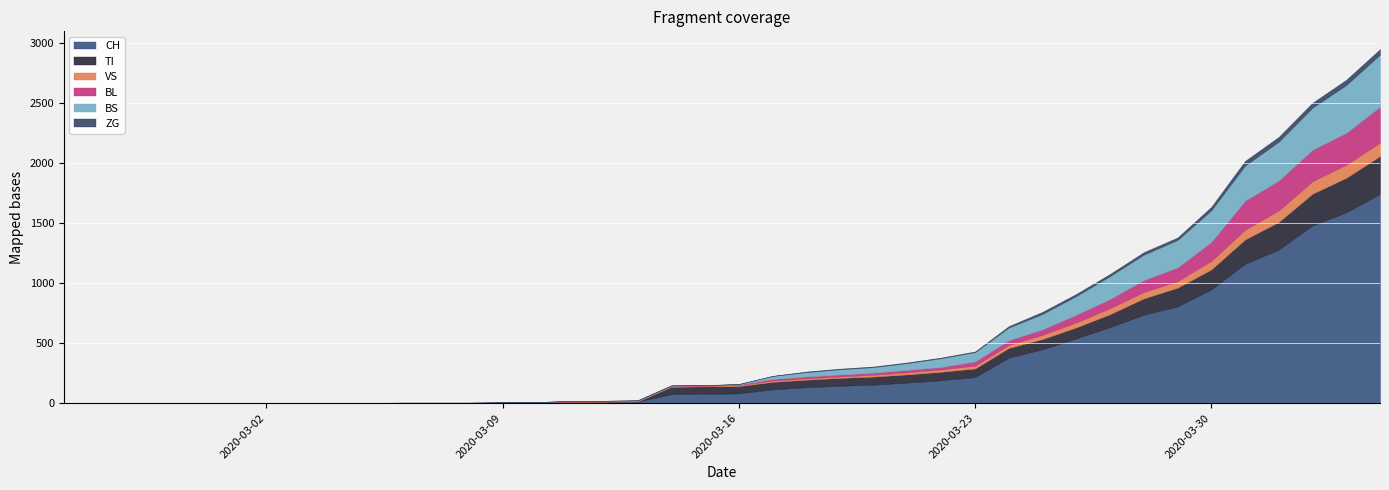

Read the BL value at 2020-04-05.

266